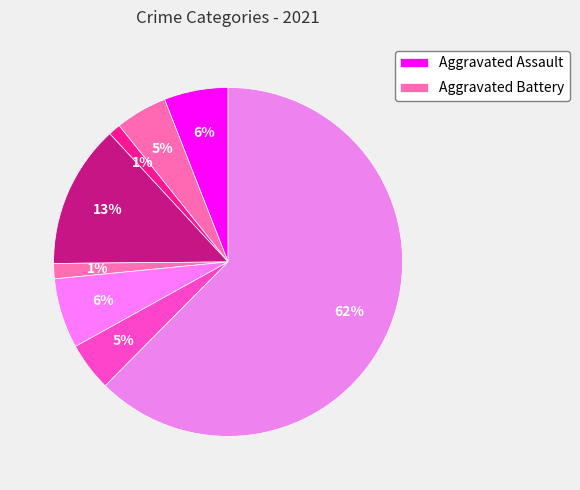

How many segments does this pie chart have?

8